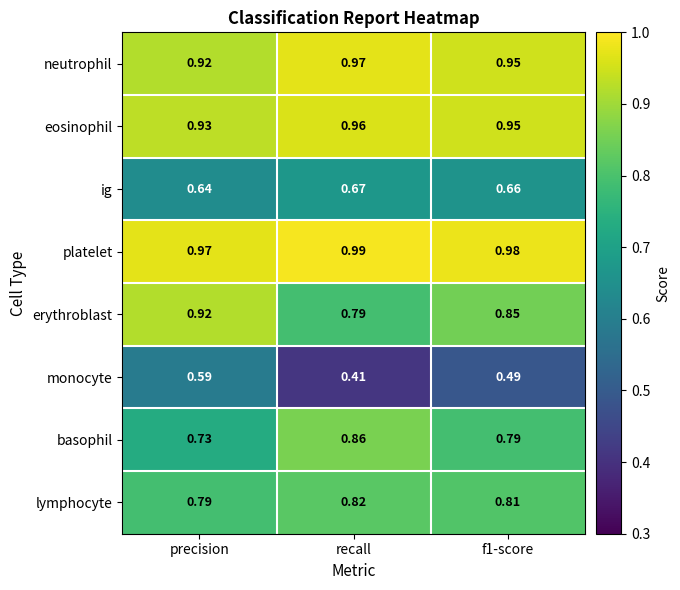

Rank the series by their maximum value, from lowest to highest.

monocyte, ig, lymphocyte, basophil, erythroblast, eosinophil, neutrophil, platelet